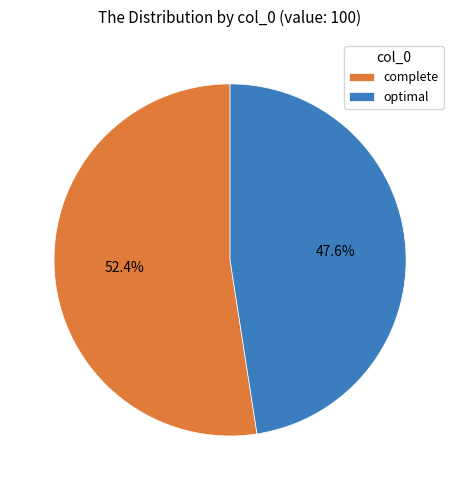

What is the smallest slice in the pie chart?

optimal